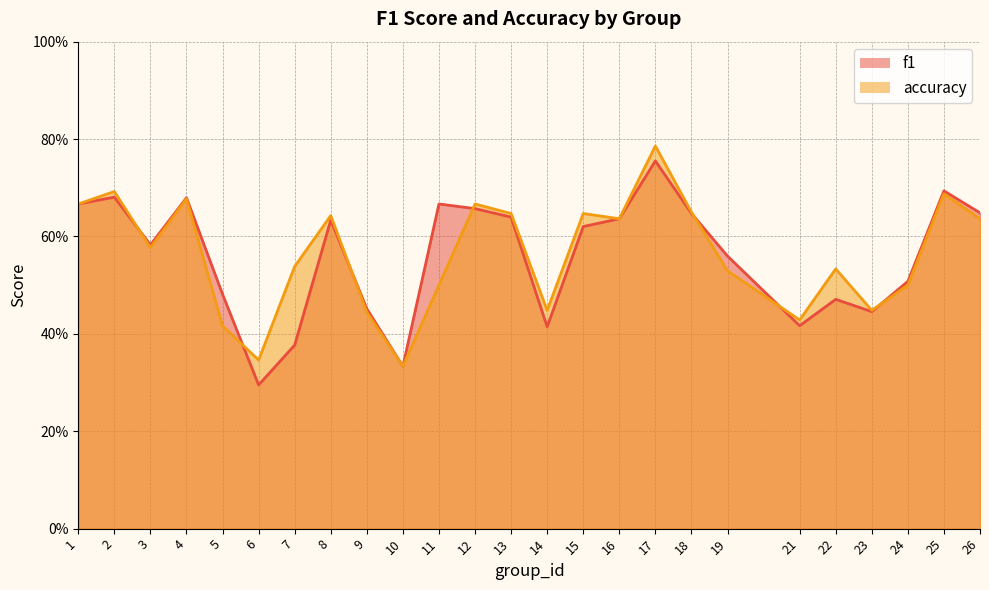

How many times do f1 and accuracy cross each other?

7